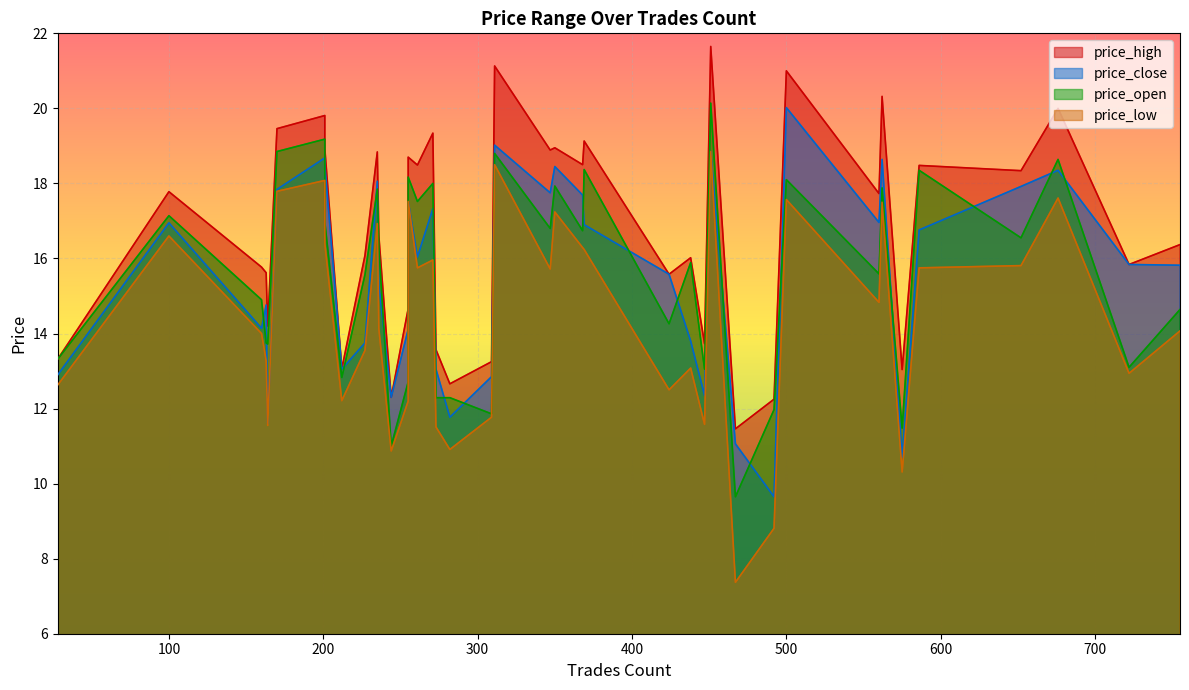

What is the maximum value shown in the chart?

21.6